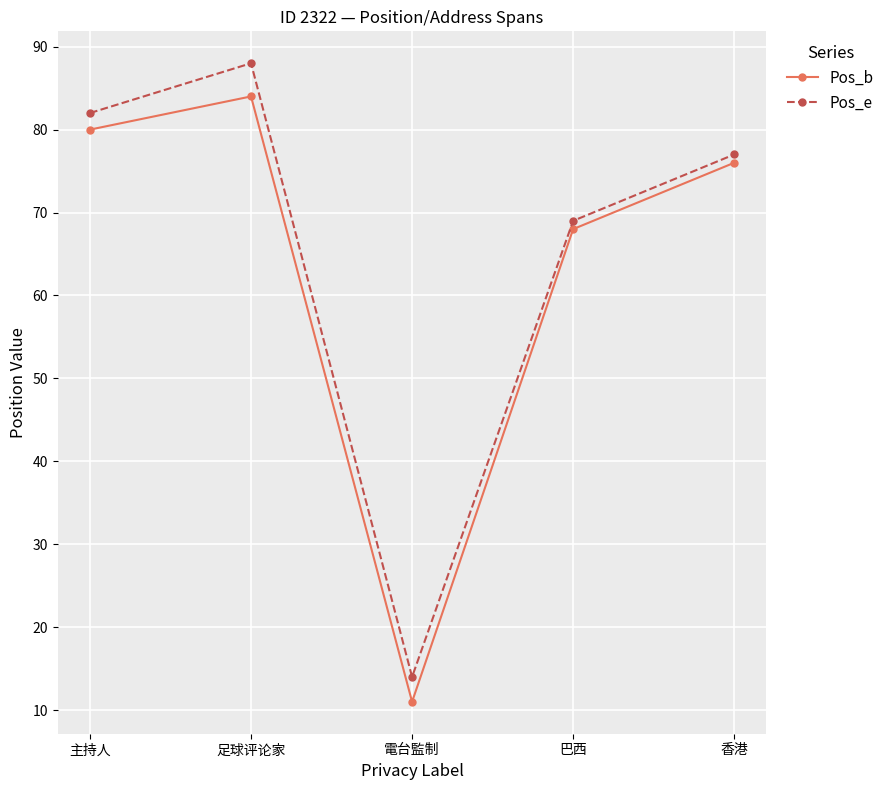

Reading left to right, extract all data points from this chart.

Pos_b: 主持人=80	足球评论家=84	電台監制=11	巴西=68	香港=76
Pos_e: 主持人=82	足球评论家=88	電台監制=14	巴西=69	香港=77